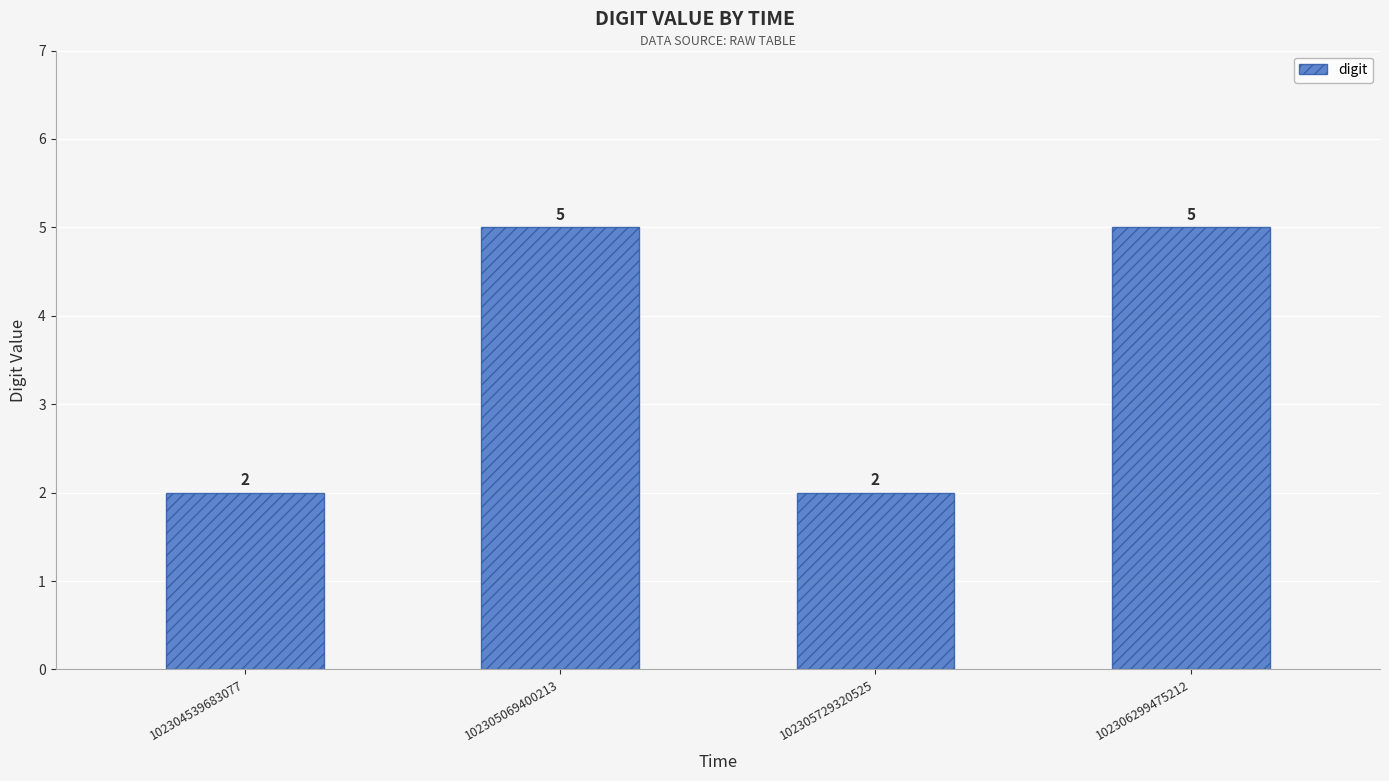

Approximately how many times larger is the value at 102304539683077 compared to 102305069400213?

0.4